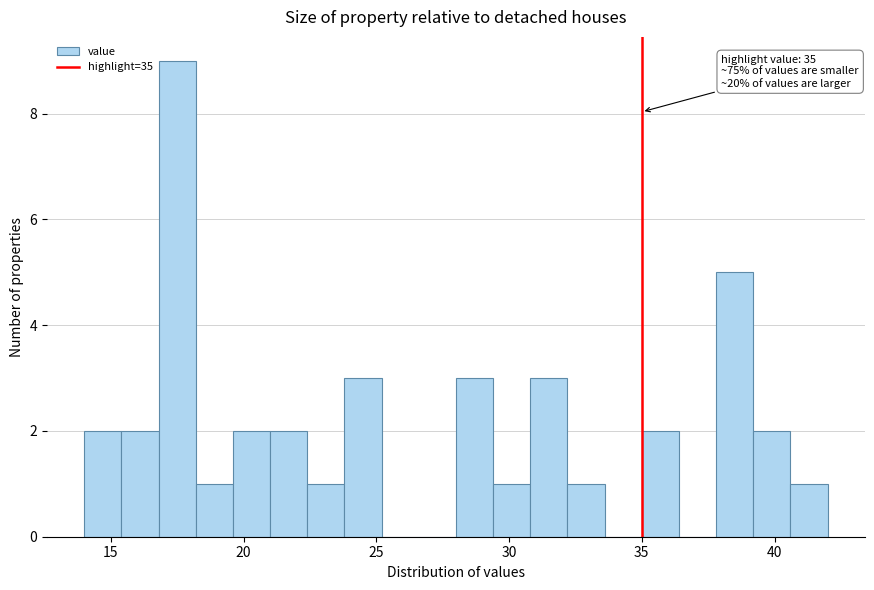

Around what value on the x-axis is the tallest bar? Give the approximate position of its centre, as read against the axis.

17.5